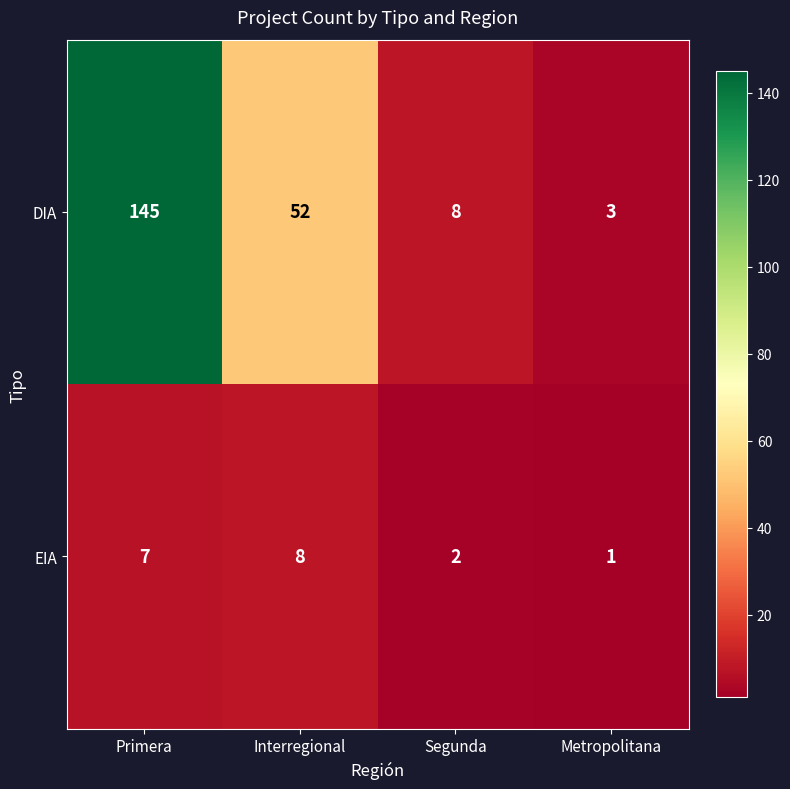

Reading left to right, transcribe all the data shown in this chart.

DIA: 145	52	8	3
EIA: 7	8	2	1